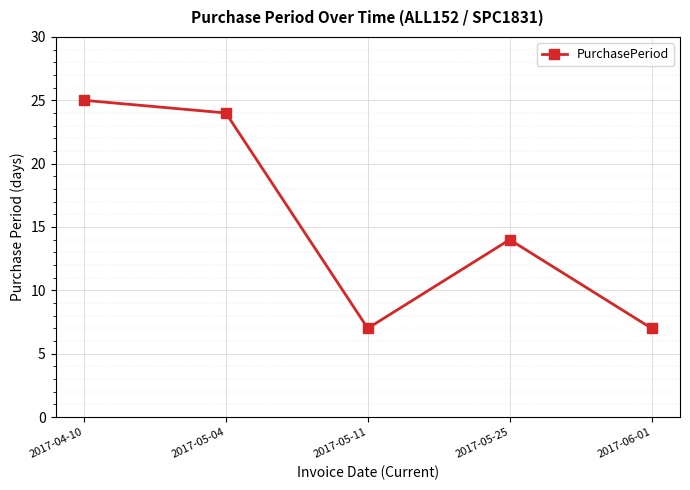

Does the chart display data point markers on the line(s)?

Yes